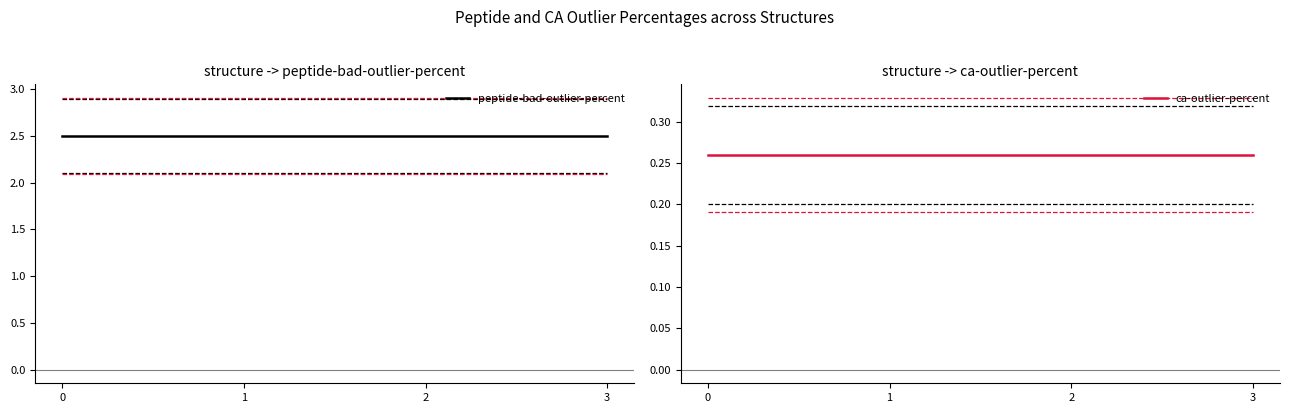

List the series in order of their peak value, highest first.

peptide-bad-outlier-percent, ca-outlier-percent